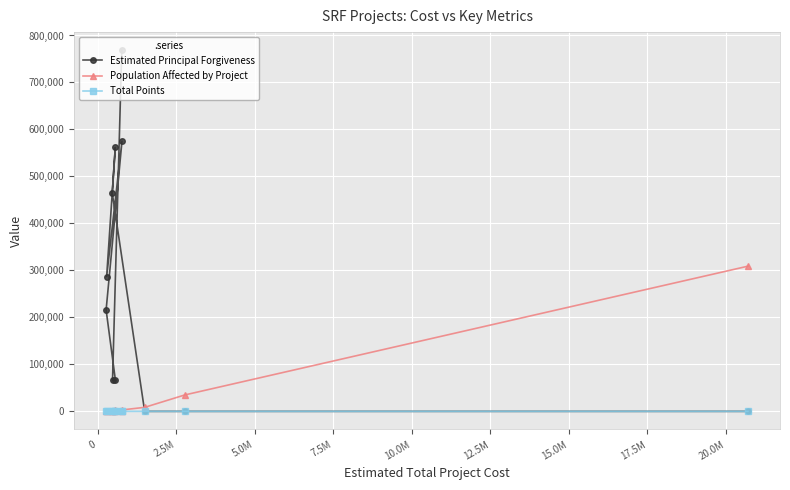

Which series has the largest total across all categories?

Estimated Principal Forgiveness